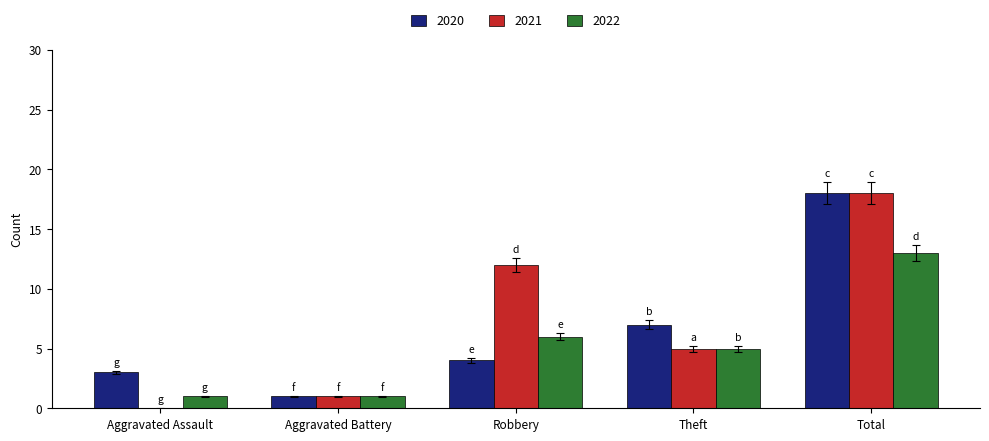

Reading left to right, extract all data points from this chart.

2020: Aggravated Assault=3	Aggravated Battery=1	Robbery=4	Theft=7	Total=18
2021: Aggravated Assault=0	Aggravated Battery=1	Robbery=12	Theft=5	Total=18
2022: Aggravated Assault=1	Aggravated Battery=1	Robbery=6	Theft=5	Total=13